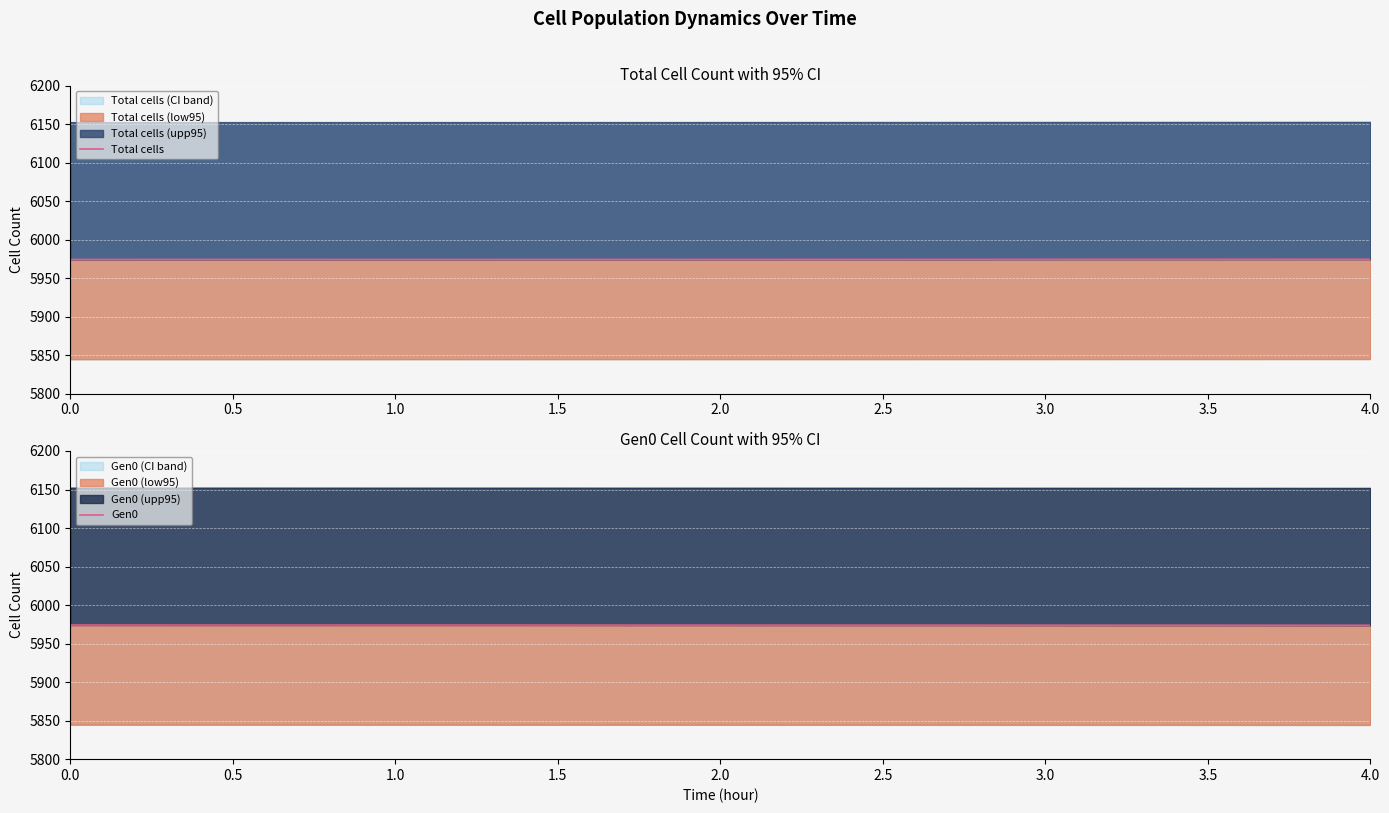

Between 16 and 11, which is larger?

16